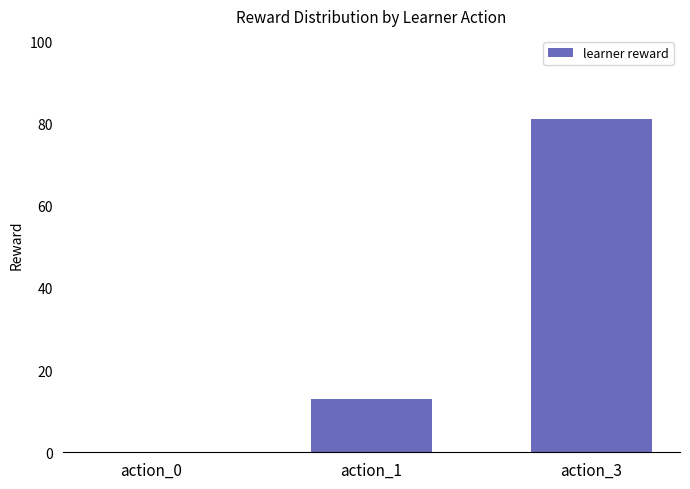

What is the maximum value shown in the chart?

81